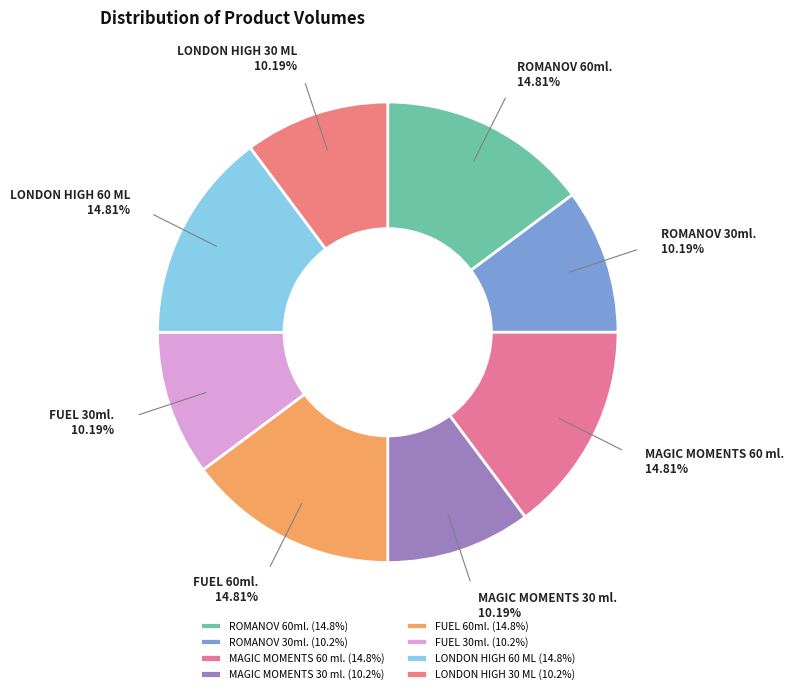

To the nearest percent, what portion does MAGIC MOMENTS 60 ml. represent?

15%